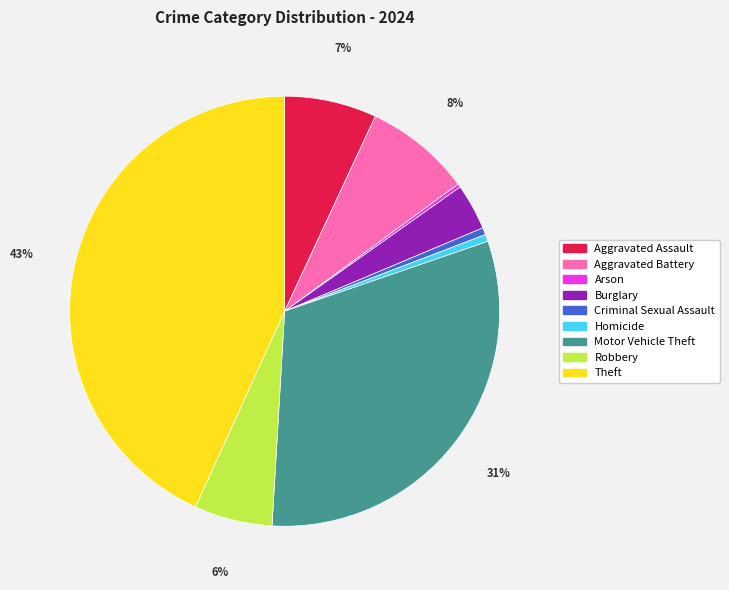

Combined, do Homicide and Burglary account for over 50%?

No